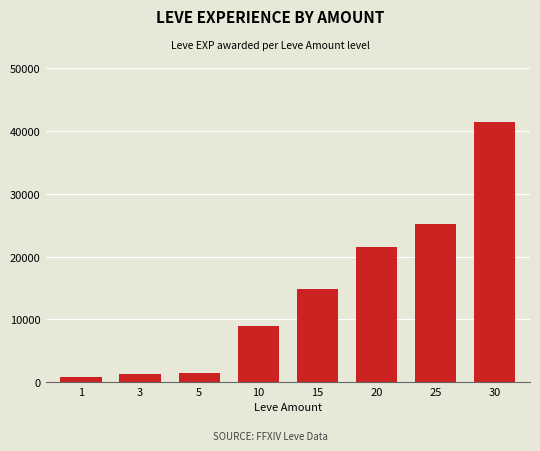

What is the sum of the values at 25 and 30?

66660